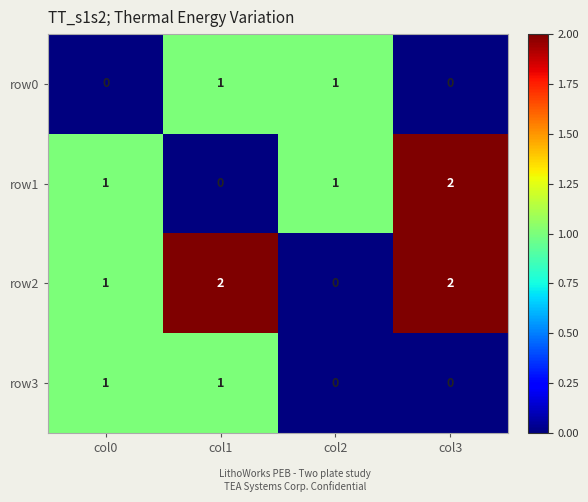

At how many categories does at least one series exceed 0?

4